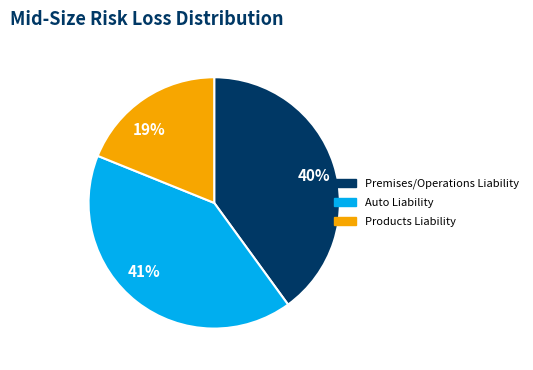

Does any single category account for the majority?

No